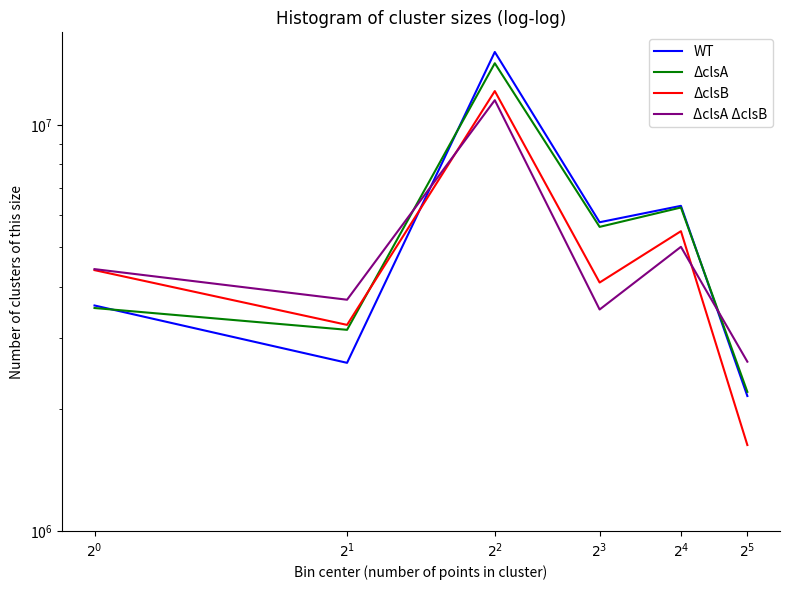

What is the label of the 6th point from the left?

$2^5$